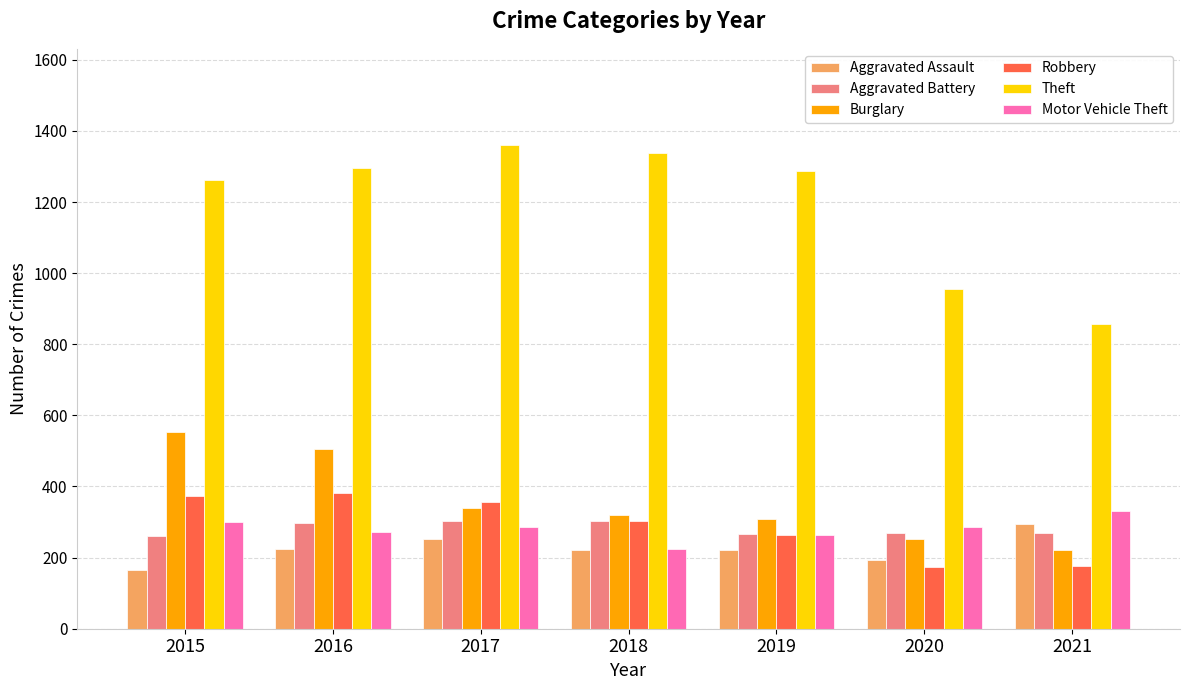

How many categories are shown in the chart?

7